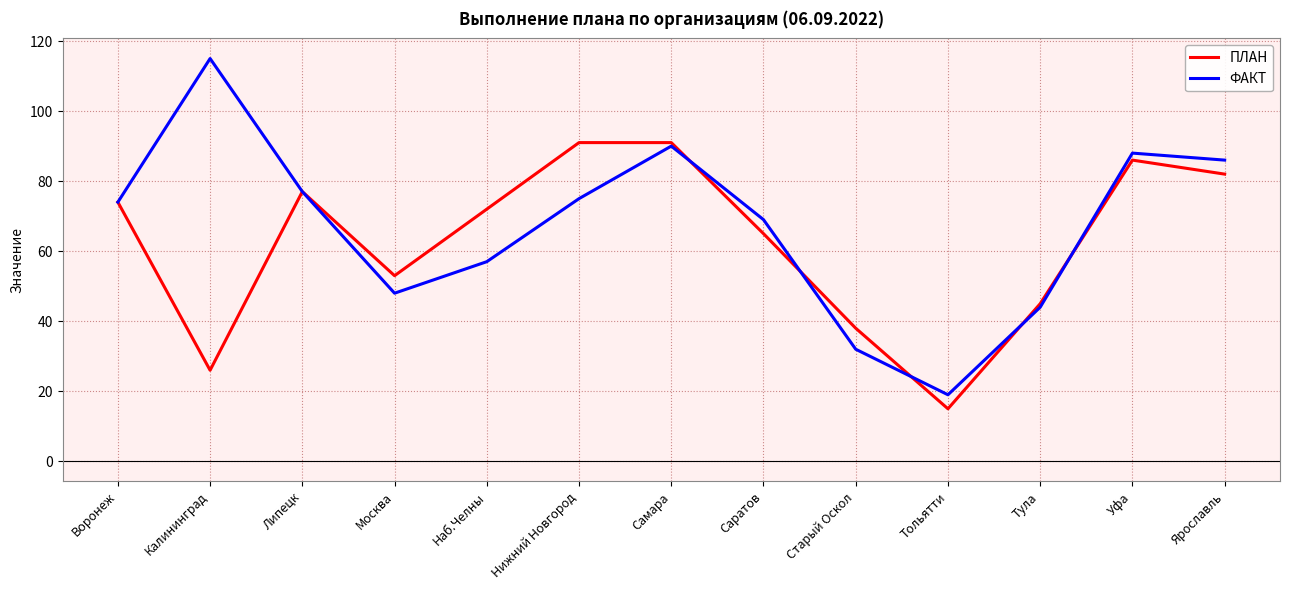

Reading left to right, extract all data points from this chart.

ПЛАН: Воронеж=74	Калининград=26	Липецк=77	Москва=53	Наб.Челны=72	Нижний Новгород=91	Самара=91	Саратов=65	Старый Оскол=38	Тольятти=15	Тула=45	Уфа=86	Ярославль=82
ФАКТ: Воронеж=74	Калининград=115	Липецк=77	Москва=48	Наб.Челны=57	Нижний Новгород=75	Самара=90	Саратов=69	Старый Оскол=32	Тольятти=19	Тула=44	Уфа=88	Ярославль=86